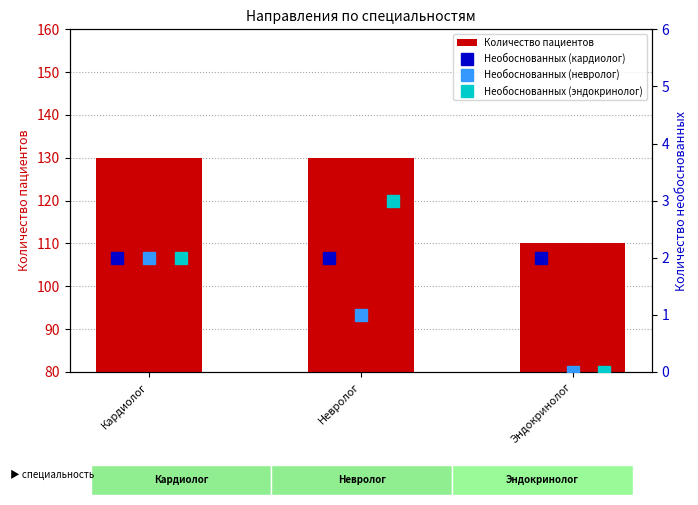

The Необоснованных (невролог) series shows 1 at Невролог. True or false?

True